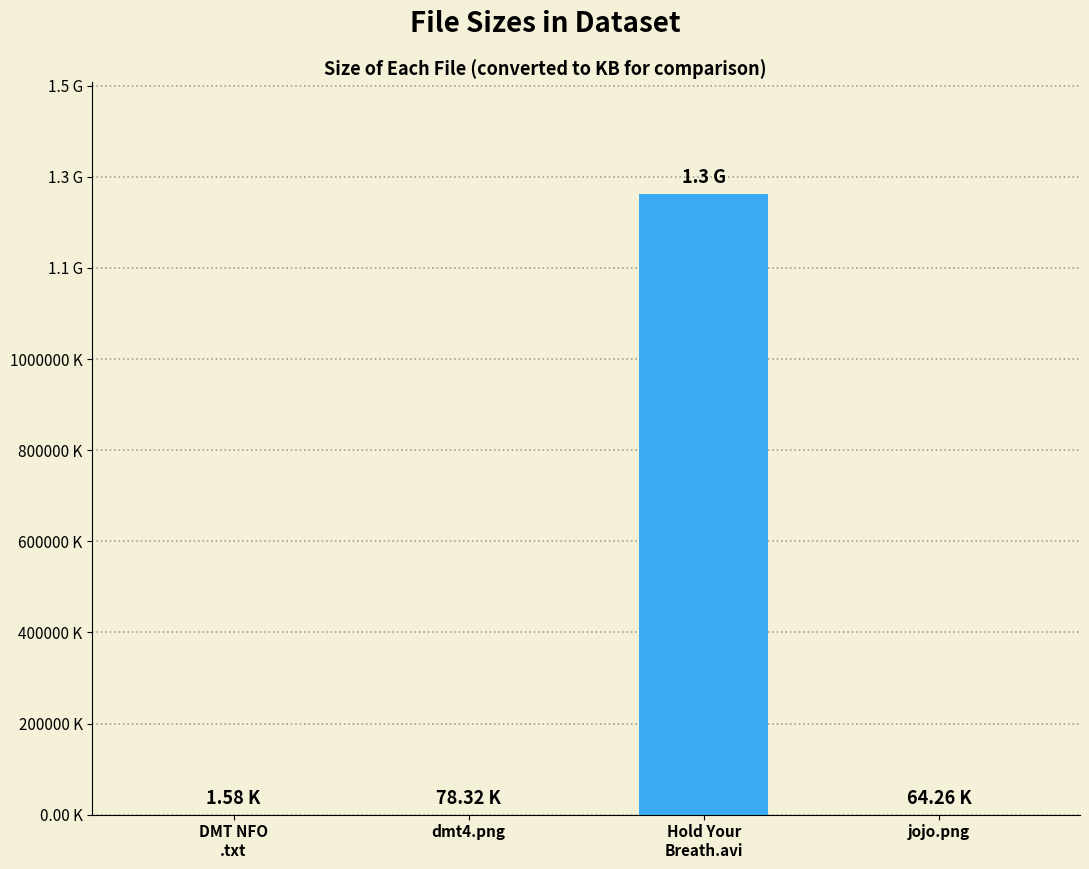

The chart shows a value of 2.3 at DMT NFO
.txt. True or false?

False